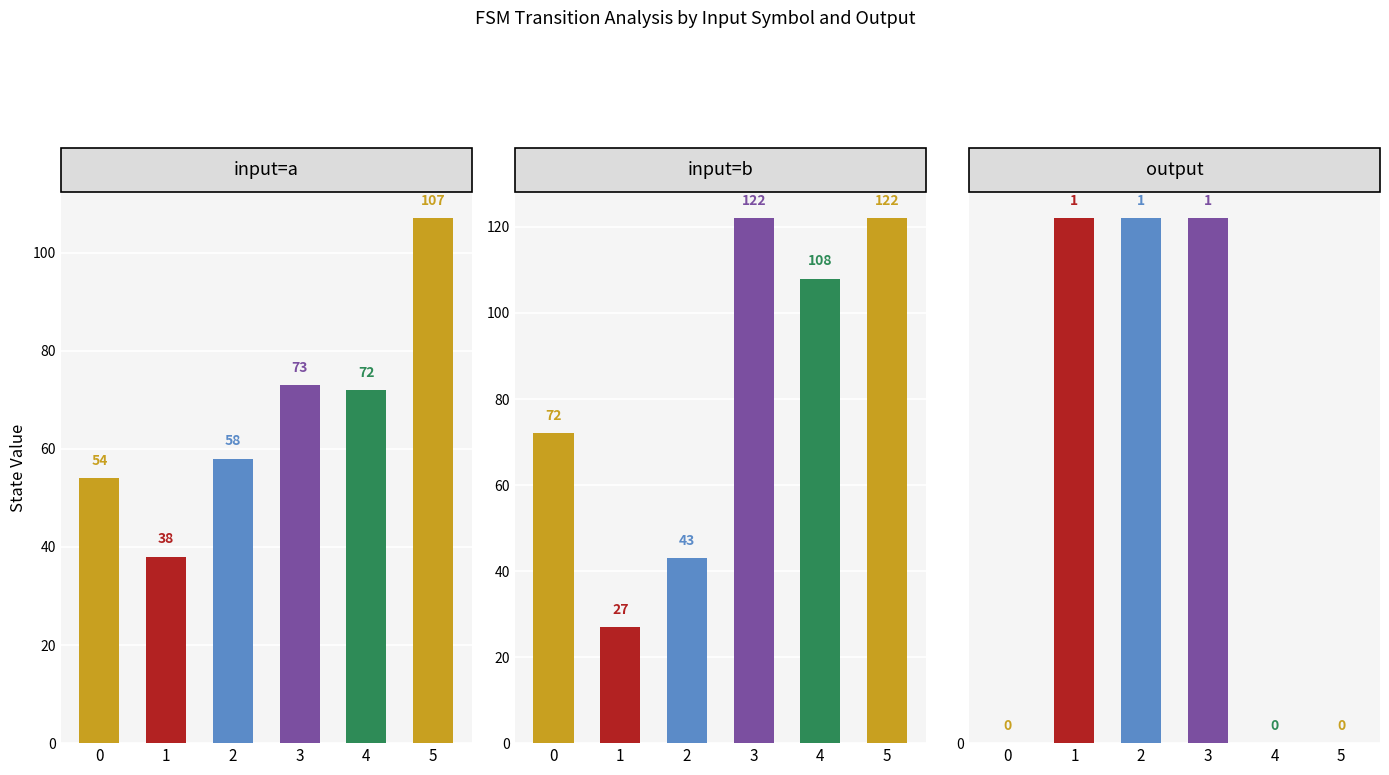

The value of output at 0 is -1. True or false?

False